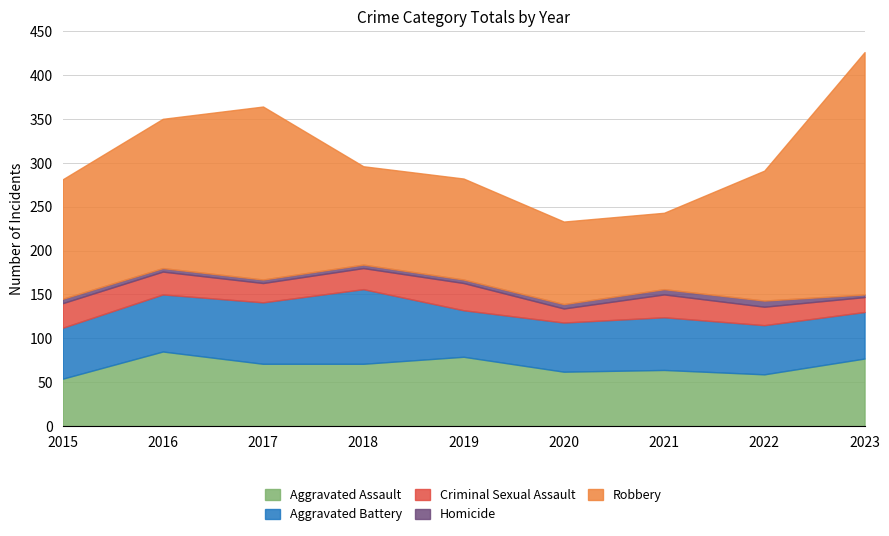

True or false: Homicide has more than 0 points higher than both neighbors.

True